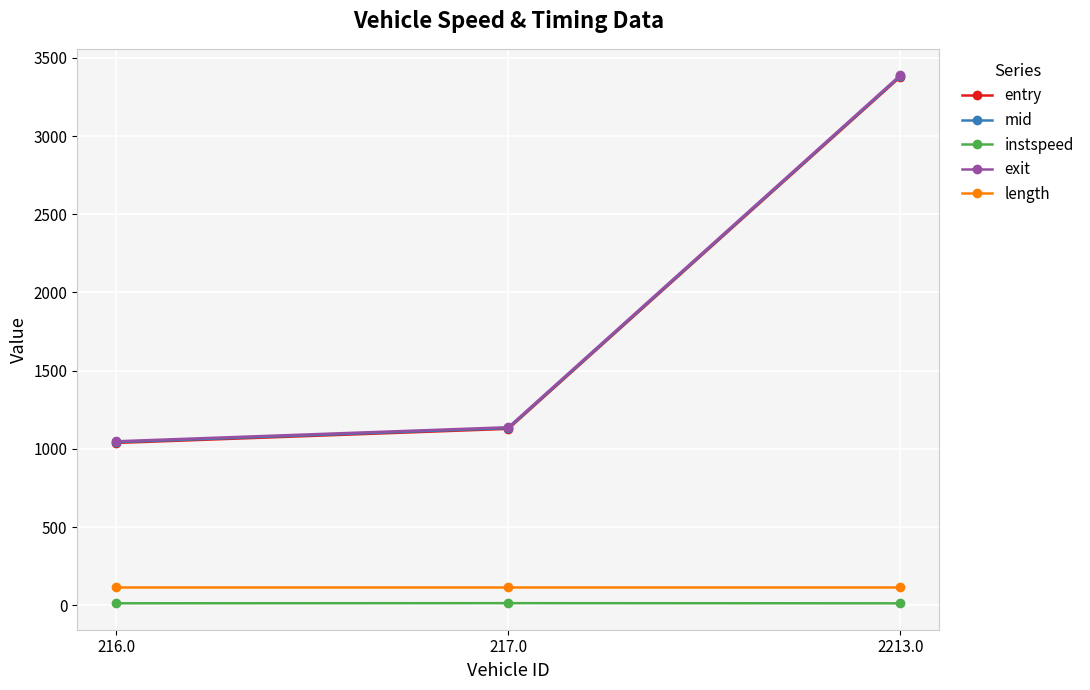

What is the maximum value for instspeed?

13.9